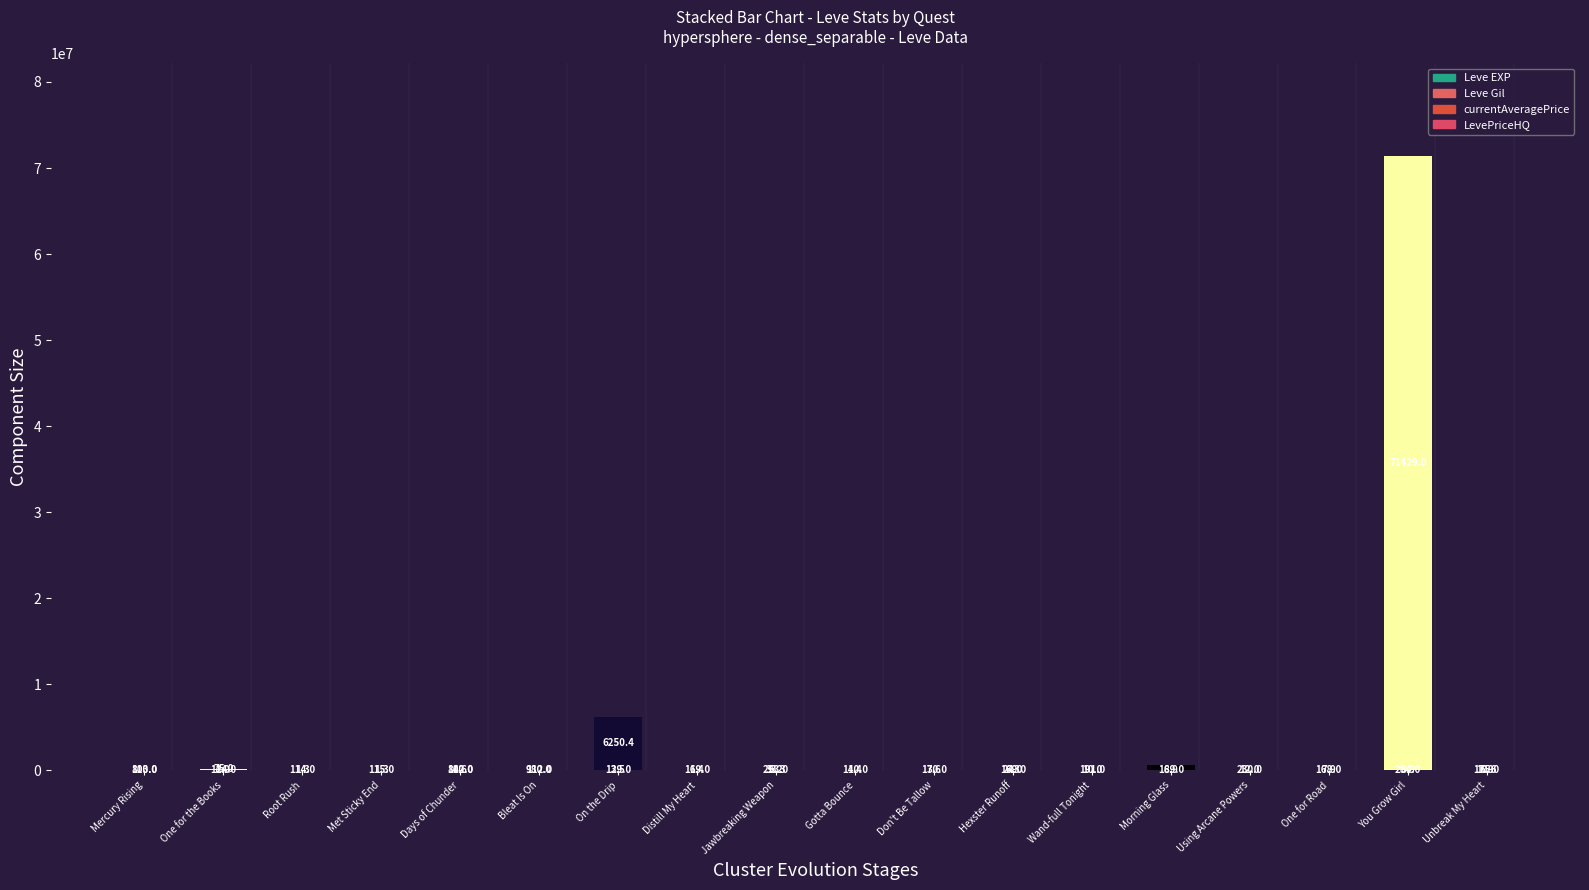

What is the total value across all series at One for the Books?

152153